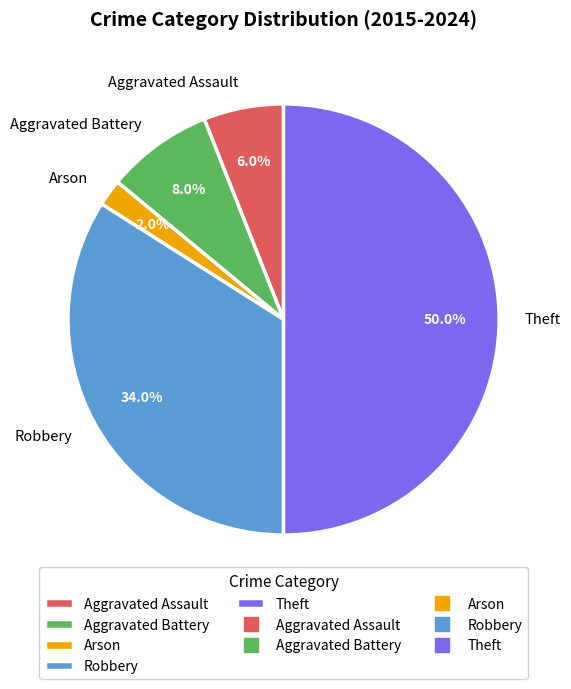

What is the ratio of the value at Theft to the value at Arson?

25.0